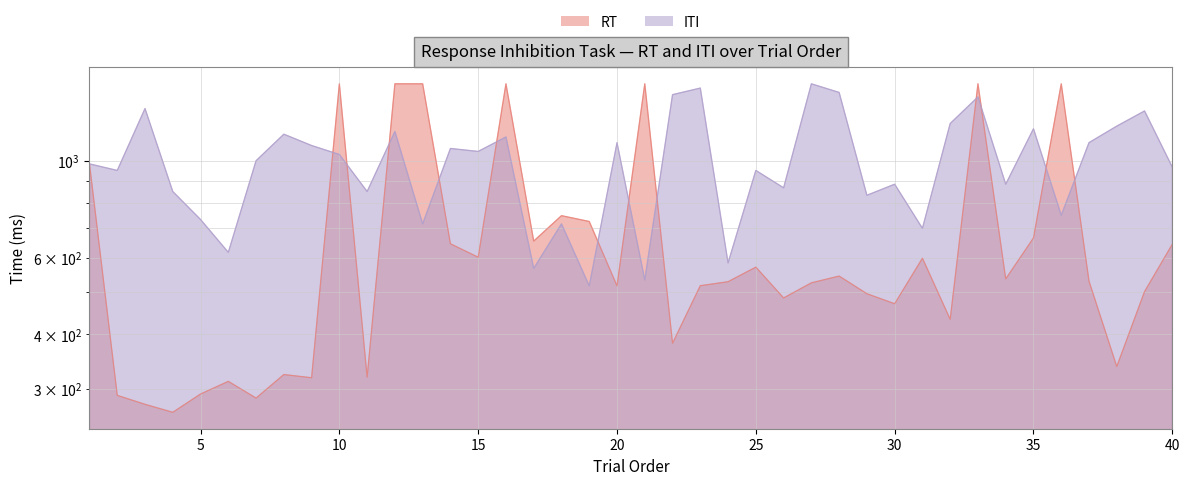

What is the difference between the second highest and minimum values in the ITI series?

950.0